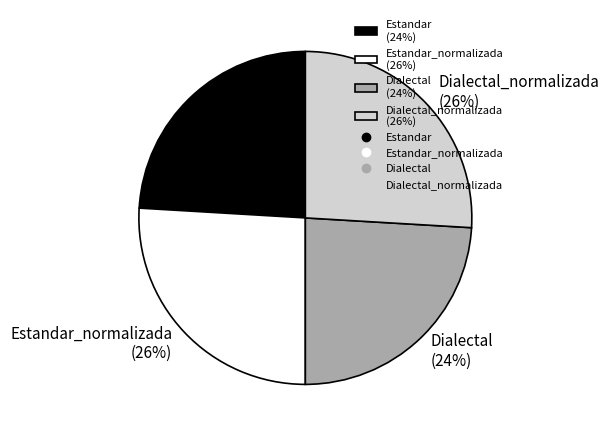

How many segments does this pie chart have?

4